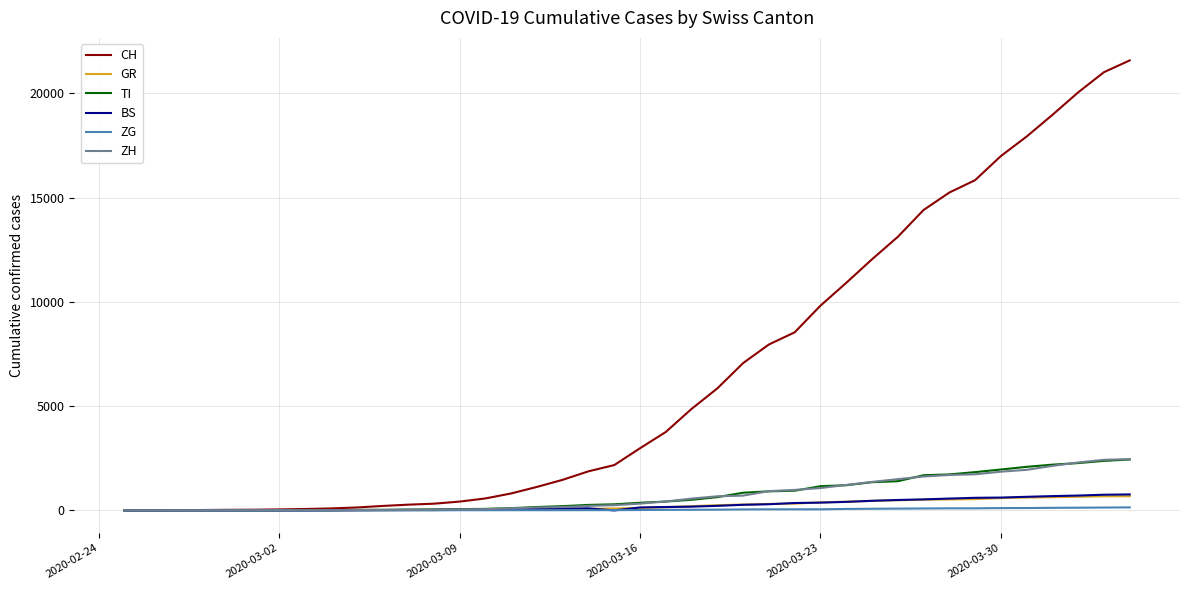

Reading left to right, transcribe all the data shown in this chart.

CH: 0	4	8	19	29	35	49	69	96	140	214	276	323	424	575	814	1128	1469	1876	2175	2983	3763	4870	5854	7067	7959	8542	9820	10915	12045	13120	14409	15246	15840	16996	17933	18972	20052	21020	21585
GR: 0	2	2	6	6	6	9	10	13	15	16	18	19	28	32	44	53	65	73	93	118	152	204	252	283	311	327	386	419	458	487	513	527	542	591	617	635	655	678	680
TI: 0	1	1	1	2	2	4	8	13	25	28	41	49	61	75	108	163	206	265	293	368	426	511	638	849	916	945	1162	1209	1354	1401	1688	1727	1837	1962	2091	2195	2271	2377	2442
BS: 0	0	1	1	1	1	1	3	3	8	15	21	24	28	33	49	73	92	100	0	143	164	181	220	270	297	356	374	410	462	501	530	569	605	617	653	687	714	754	767
ZG: 0	0	0	0	0	0	0	1	1	2	3	3	3	10	10	11	11	11	13	13	20	29	33	37	48	53	53	53	72	80	87	94	101	101	112	114	125	131	138	146
ZH: 0	0	2	2	6	7	10	13	15	23	29	34	40	49	62	101	140	163	218	250	326	429	568	679	711	925	984	1073	1221	1368	1500	1627	1701	1733	1859	1947	2136	2300	2428	2461